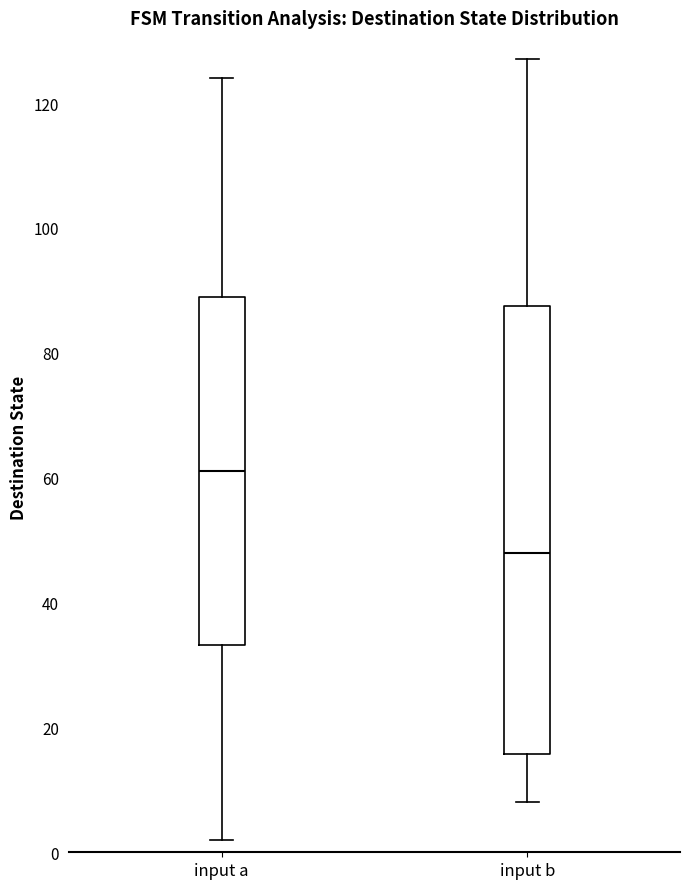

Which box is the tallest, from its lower edge to its upper edge?

input b